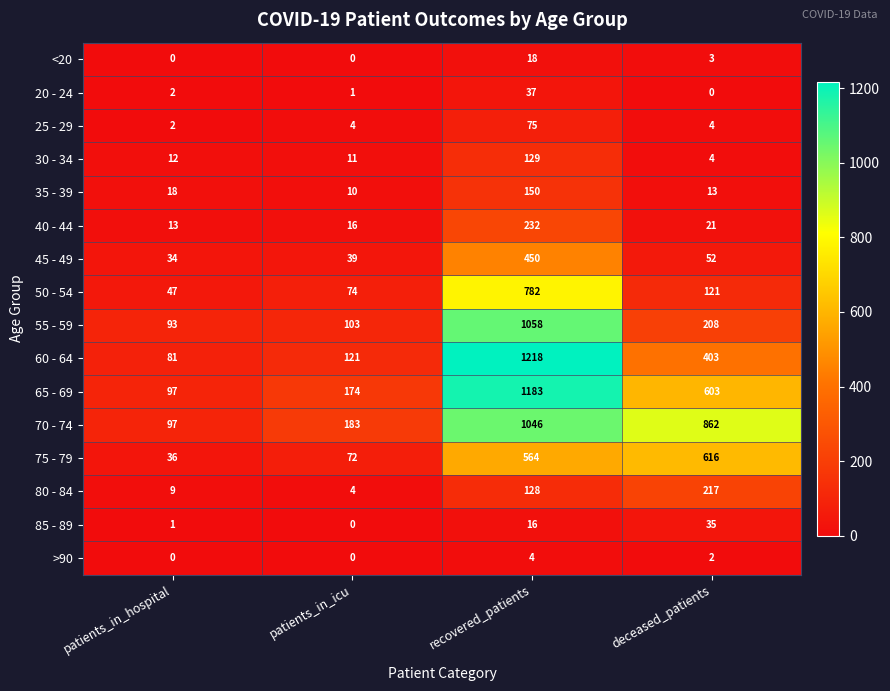

What is the difference between the highest and lowest values at recovered_patients?

1214